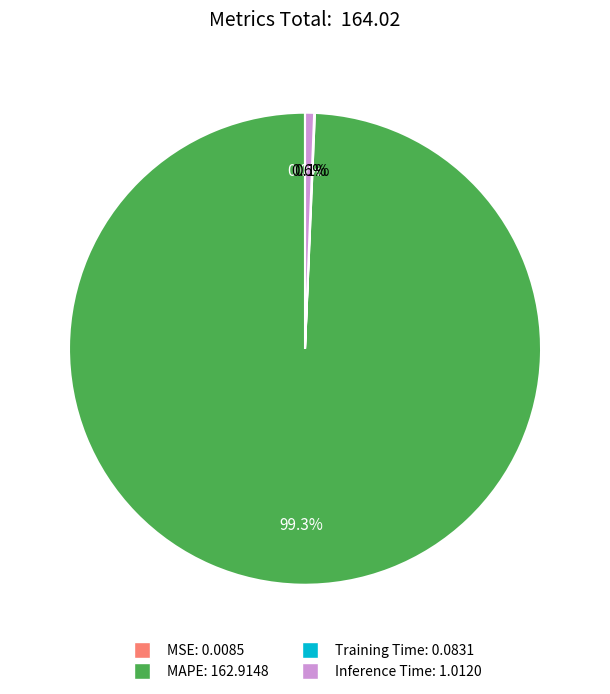

How much of the chart is everything except MAPE: 162.9148?

0.7%